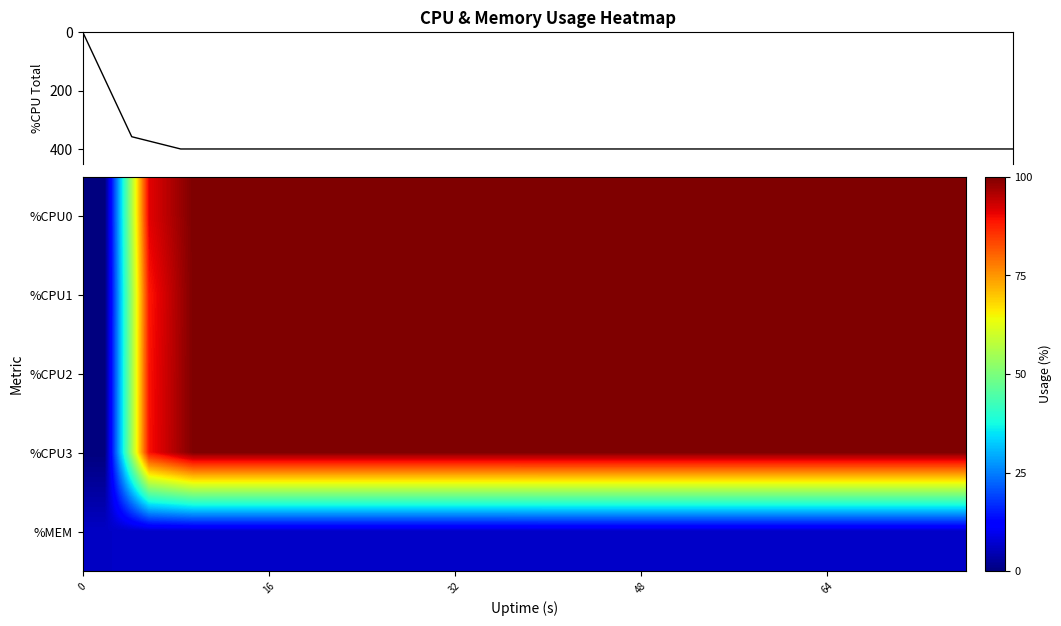

How many values in %CPU1 are above zero?

19